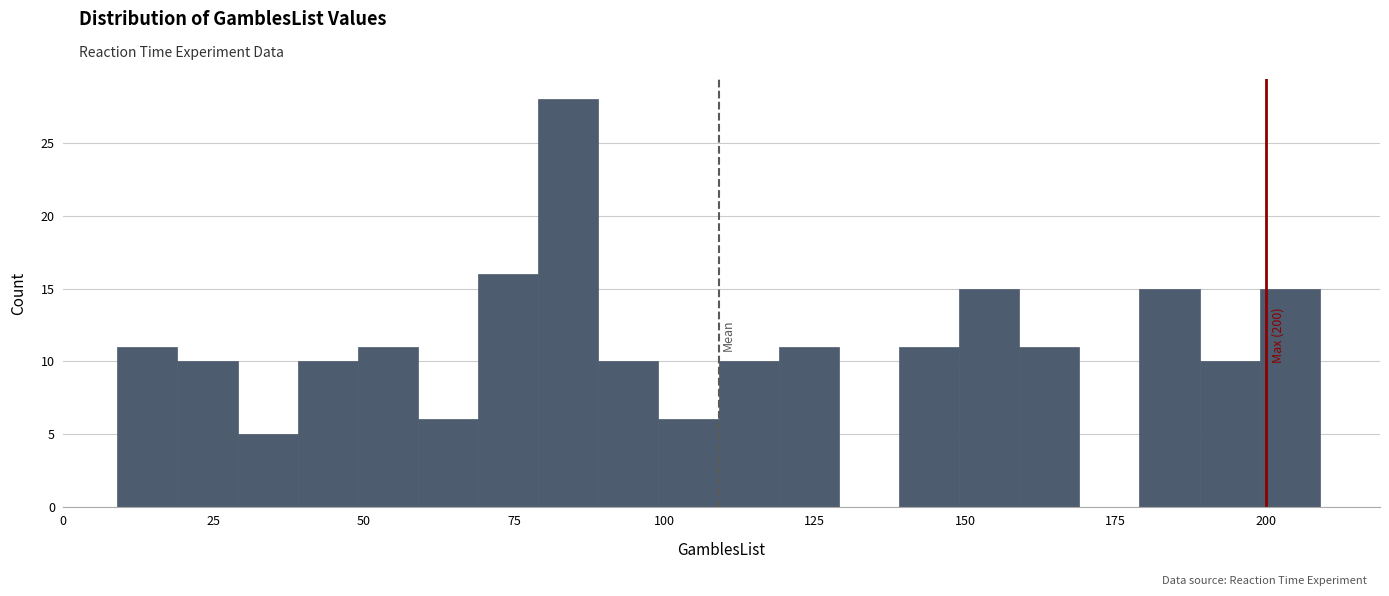

Around what value on the x-axis is the tallest bar? Give the approximate position of its centre, as read against the axis.

85